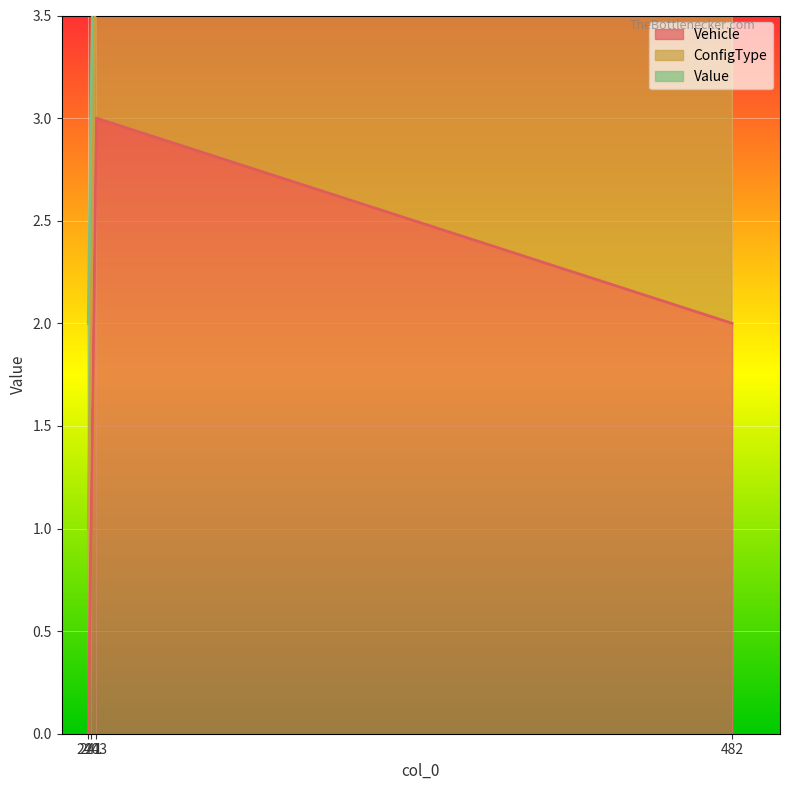

Between 482 and 243, which is larger?

243